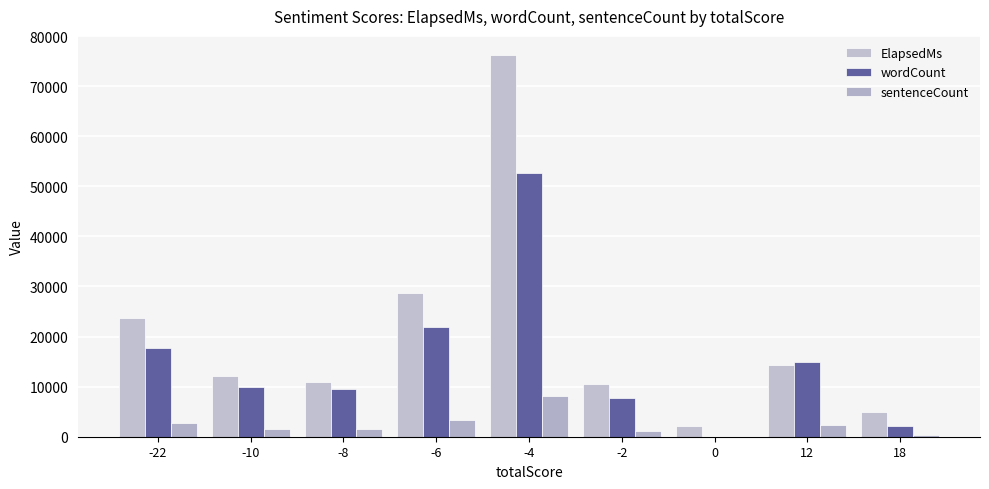

Between -10 and -4, which series saw the biggest shift?

ElapsedMs